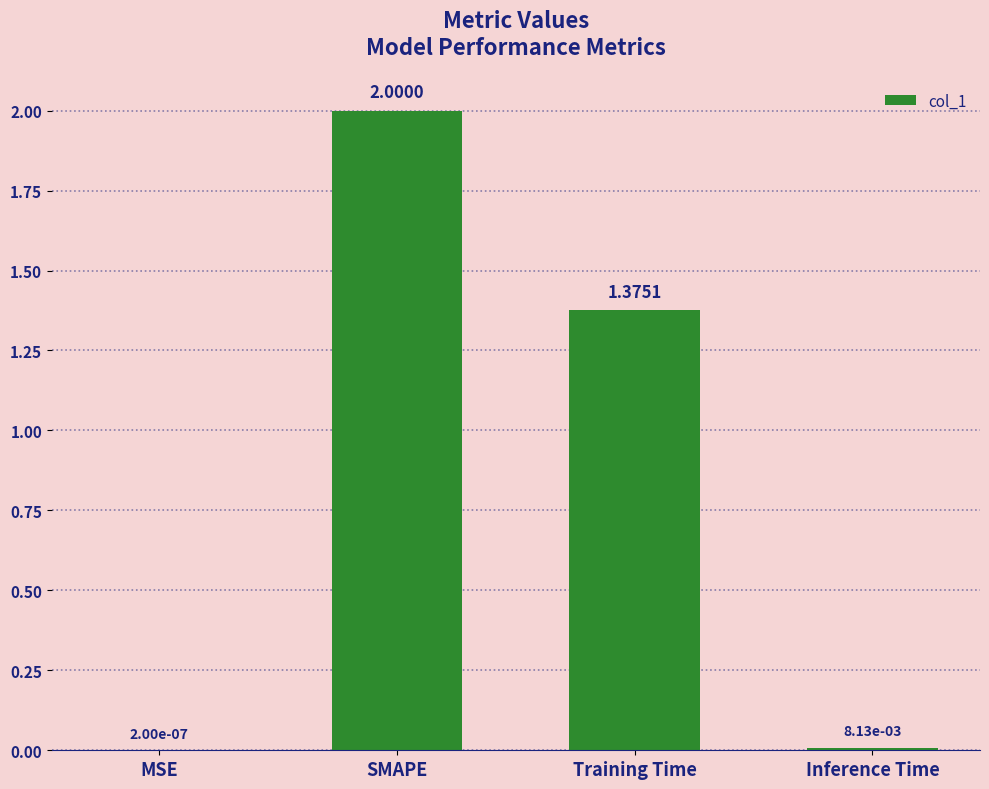

Which category has the highest value across all series?

SMAPE